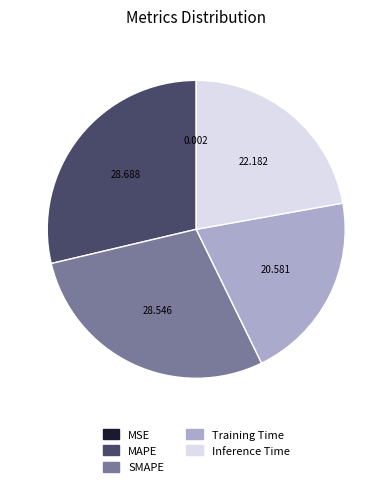

Combined, do MAPE and Inference Time account for over 50%?

Yes